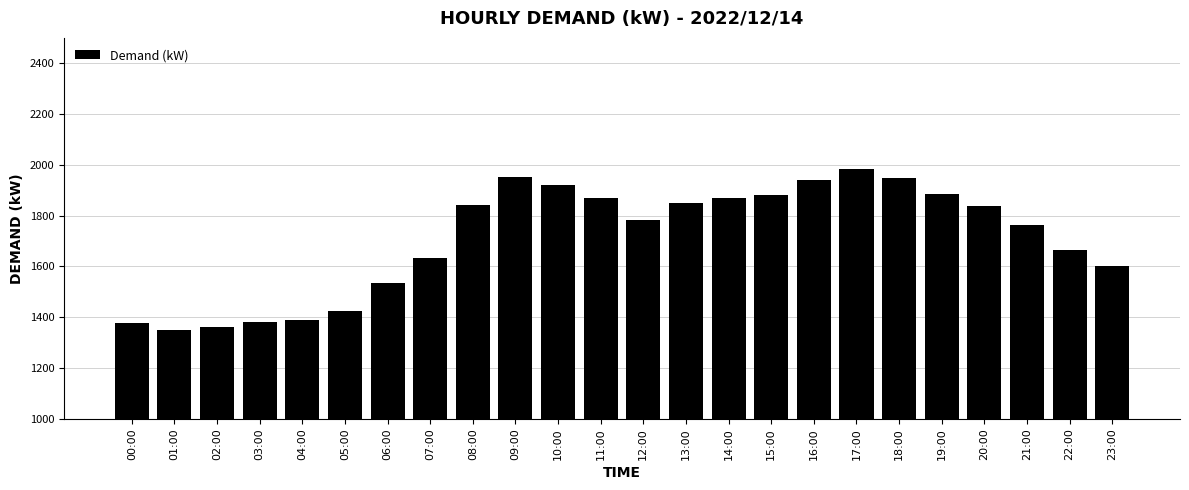

True or false: the data shows 1931 at 03:00.

False